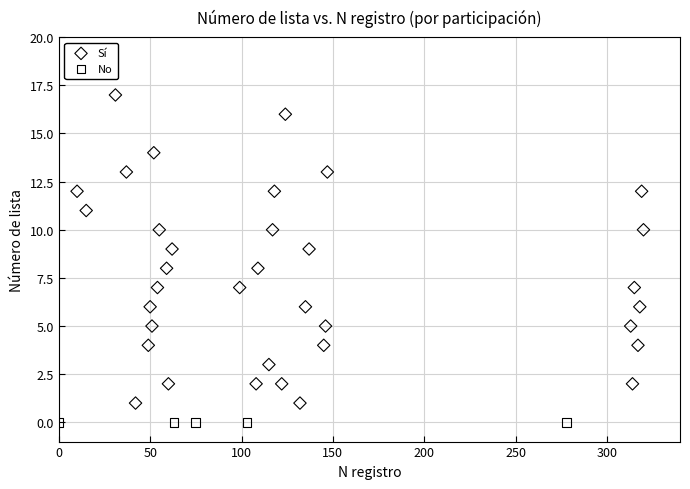

Which series reaches the maximum Y coordinate?

Sí